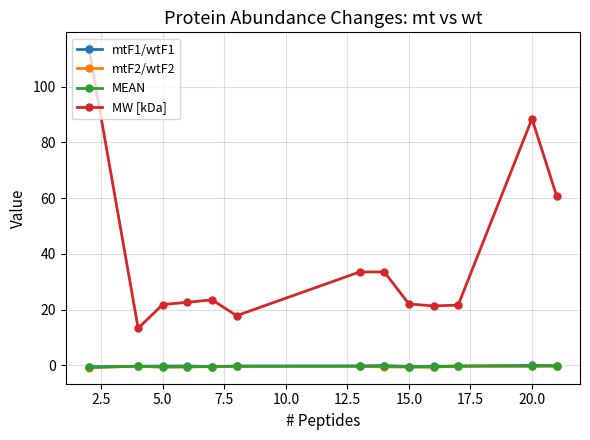

What is the difference between the maximum and minimum values in the mtF1/wtF1 series?

0.5